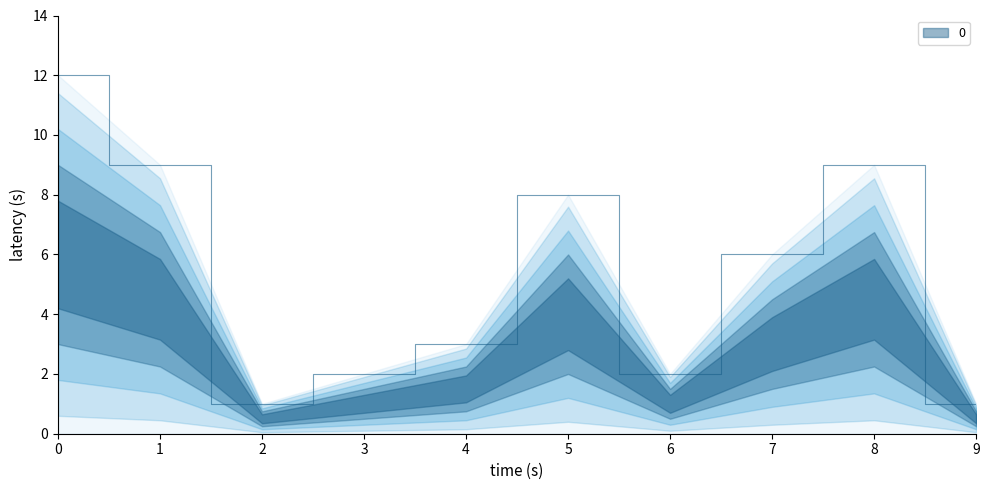

How many points are higher than both their immediate neighbors (excluding endpoints)?

2